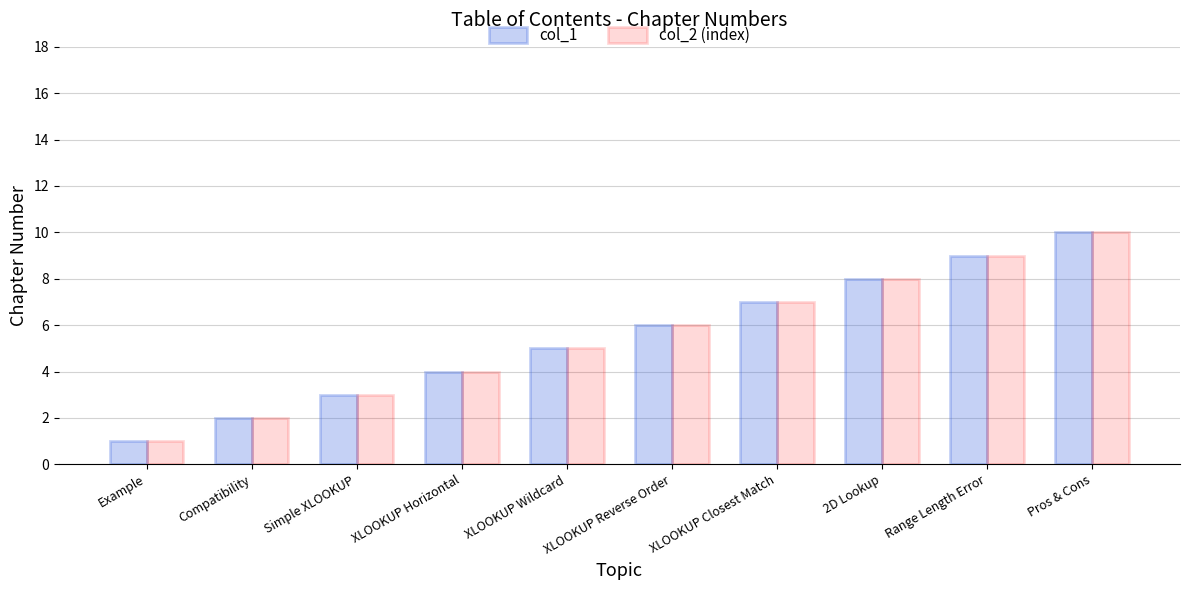

List the labels in order of col_2 (index) value, smallest first.

Example, Compatibility, Simple XLOOKUP, XLOOKUP Horizontal, XLOOKUP Wildcard, XLOOKUP Reverse Order, XLOOKUP Closest Match, 2D Lookup, Range Length Error, Pros & Cons